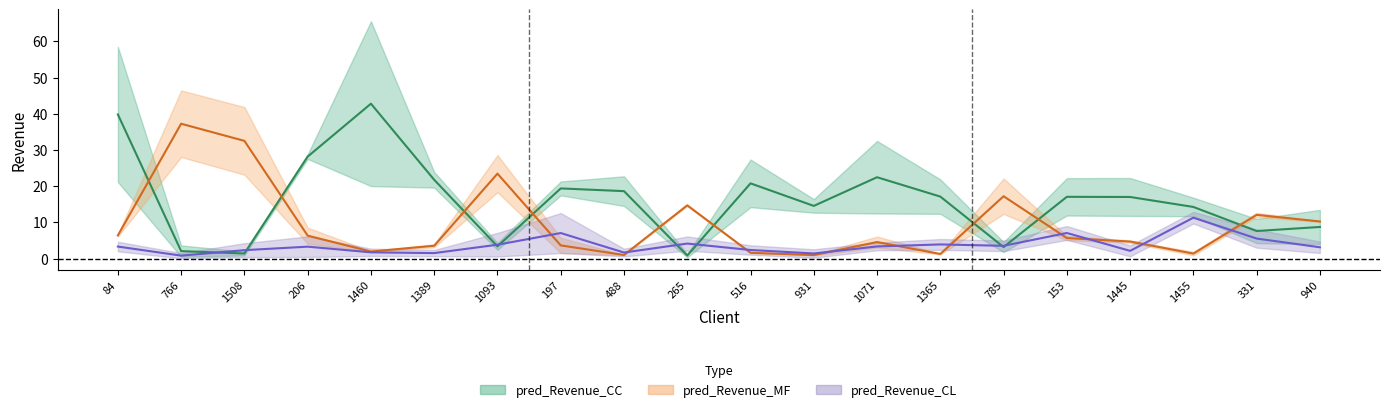

Where is expectedRevenue_CL nearest to the value 6?

331